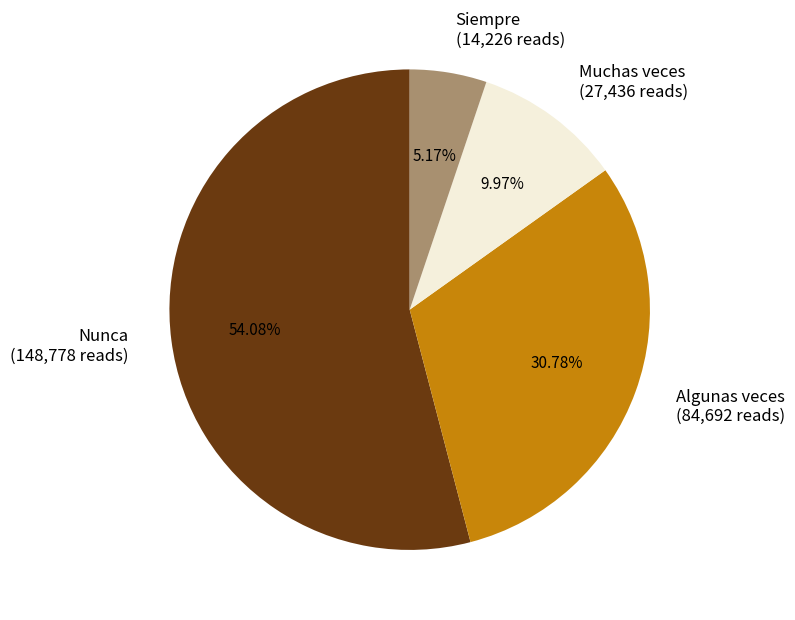

Is it true that Algunas veces is 43% of the pie?

False